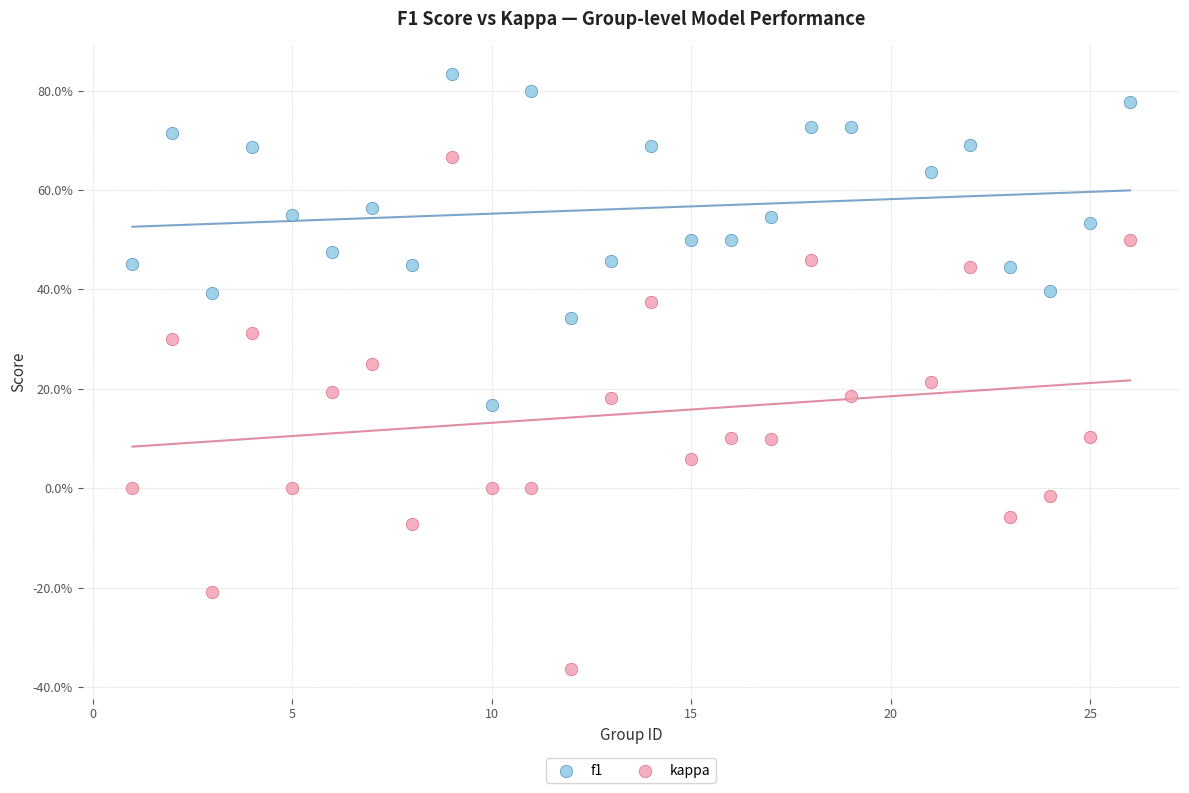

Which series reaches the maximum Y coordinate?

f1